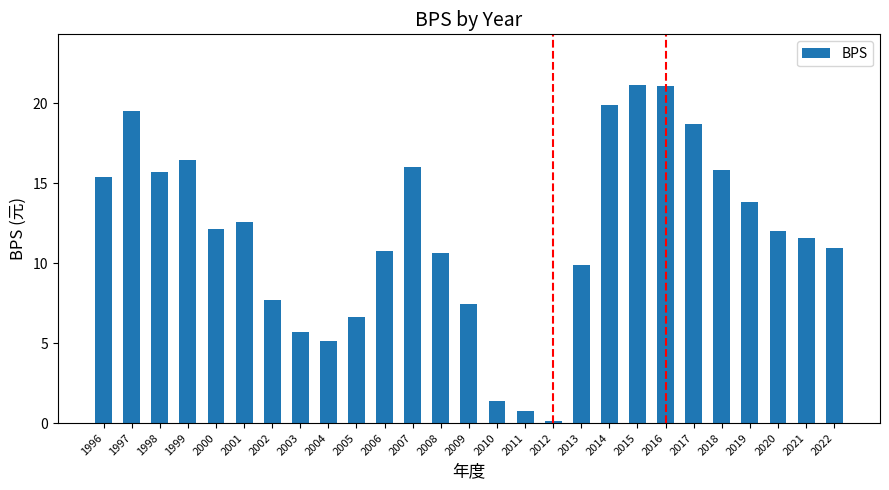

True or false: the data shows 15.8 at 2018.

True